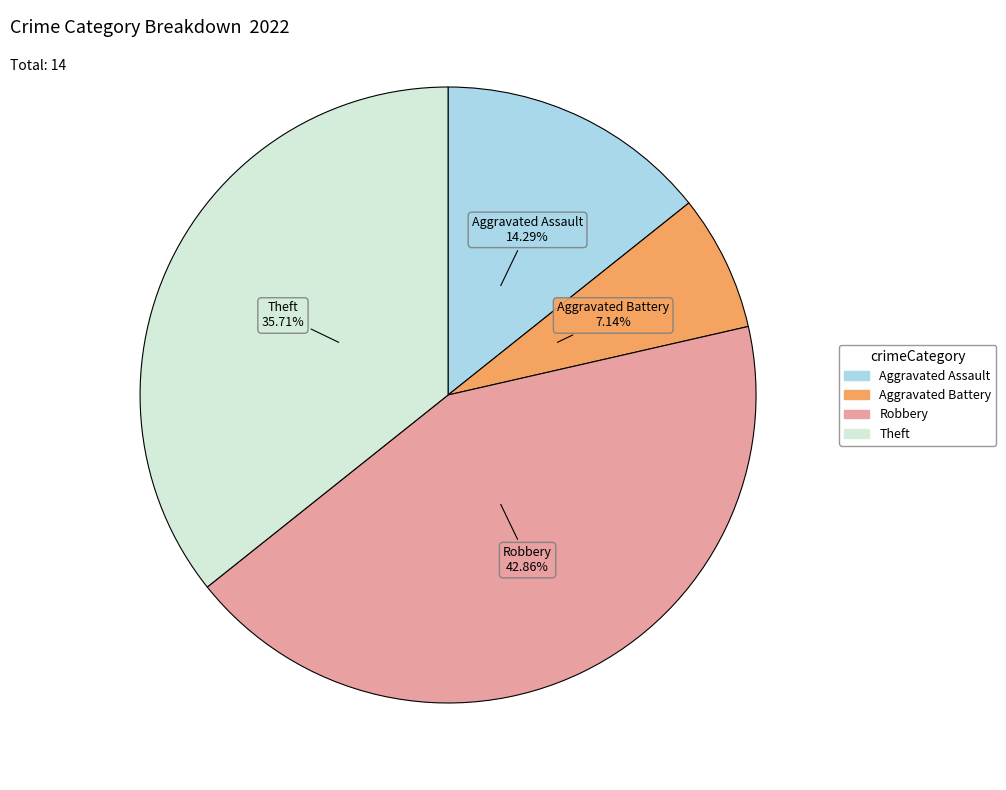

To the nearest percent, what is the average slice percentage?

25%